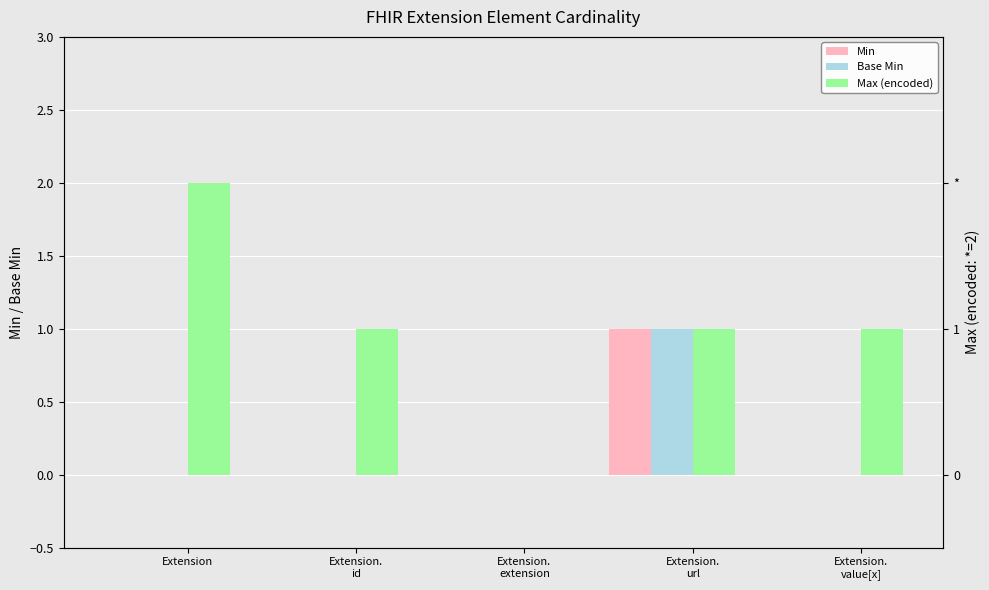

What is the label of the 4th bar from the left?

Extension.
url